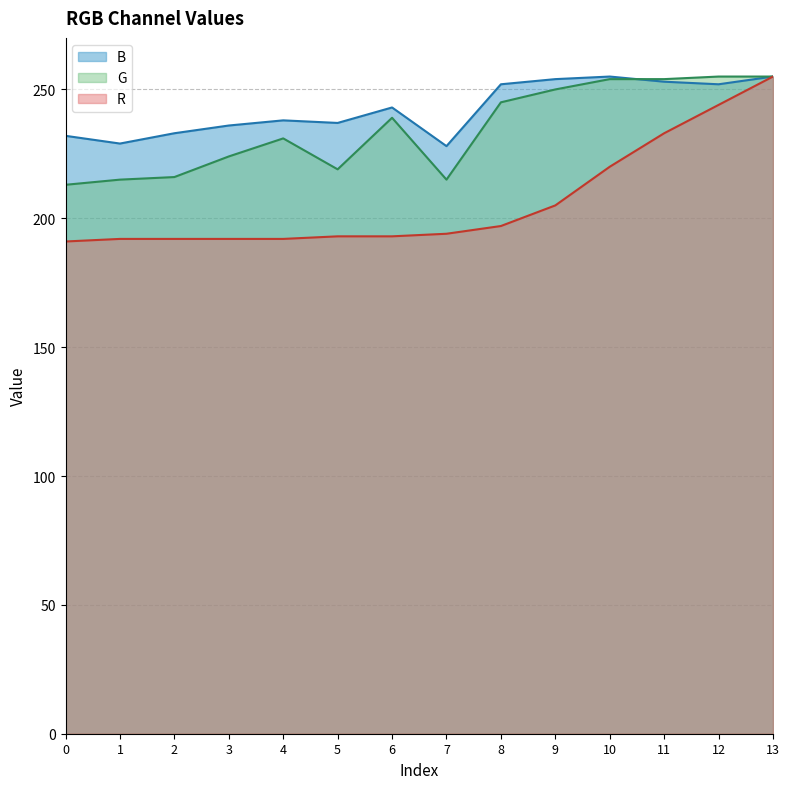

What is the value of the B point at the 3rd from the left?

233